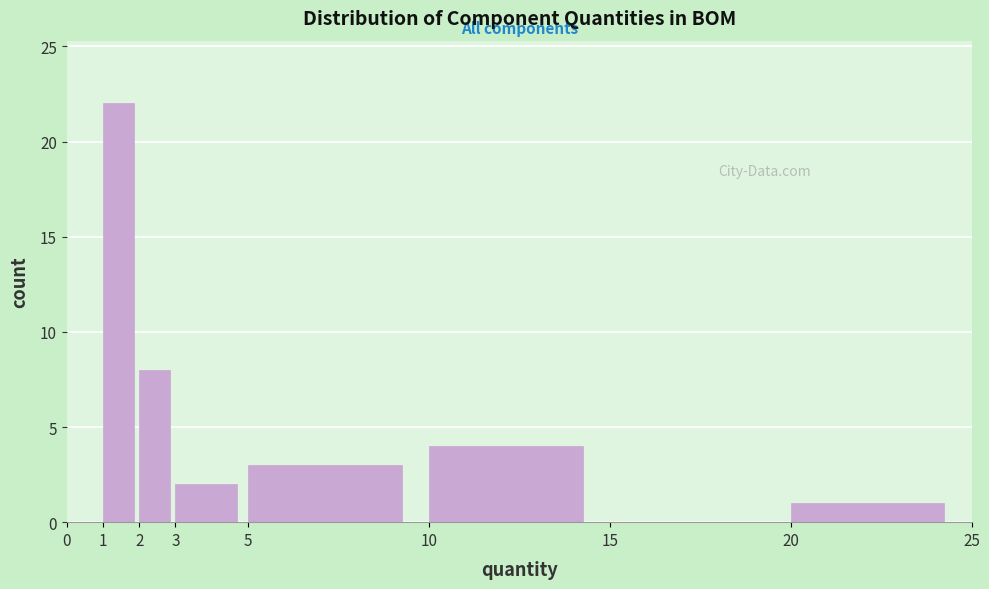

What is the height of the bar covering 10 to 15 on the x-axis? The values are not printed on the chart, so give them approximately, as read against the axis.

4